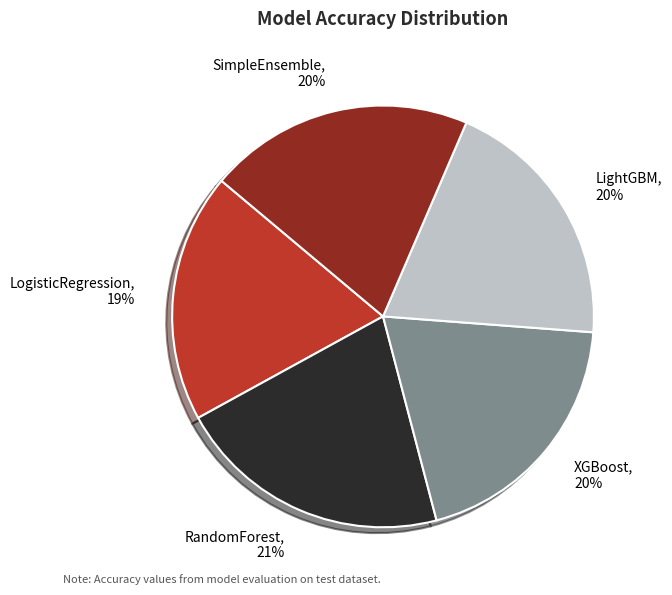

What is the largest slice in the pie chart?

RandomForest